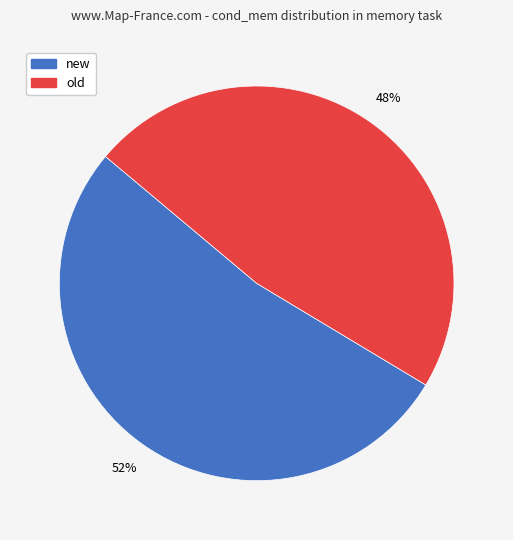

How many slices are in this pie chart?

2